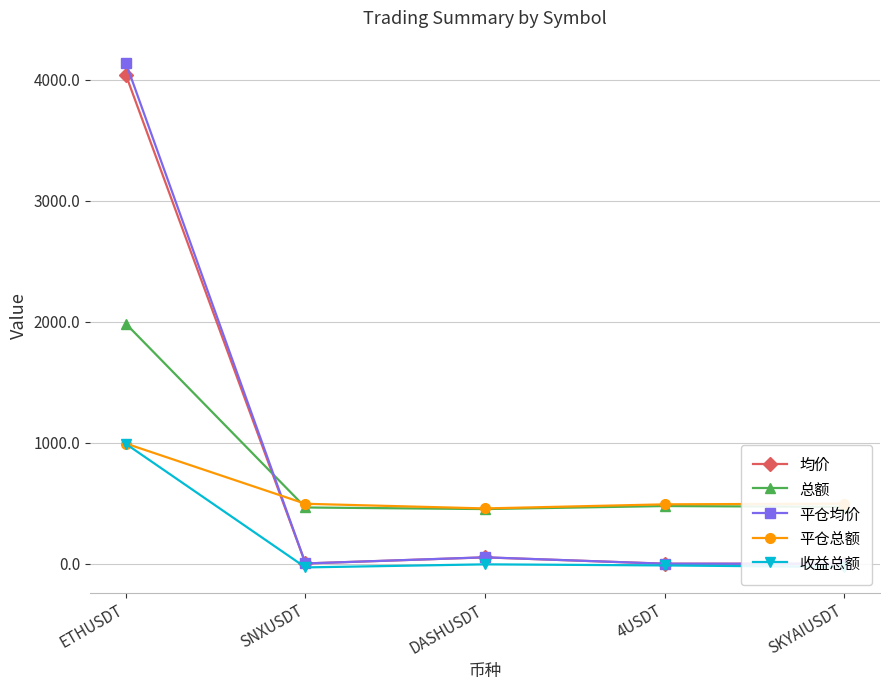

Is the value of 收益总额 at SNXUSDT greater than the value of 平仓总额 at ETHUSDT?

No